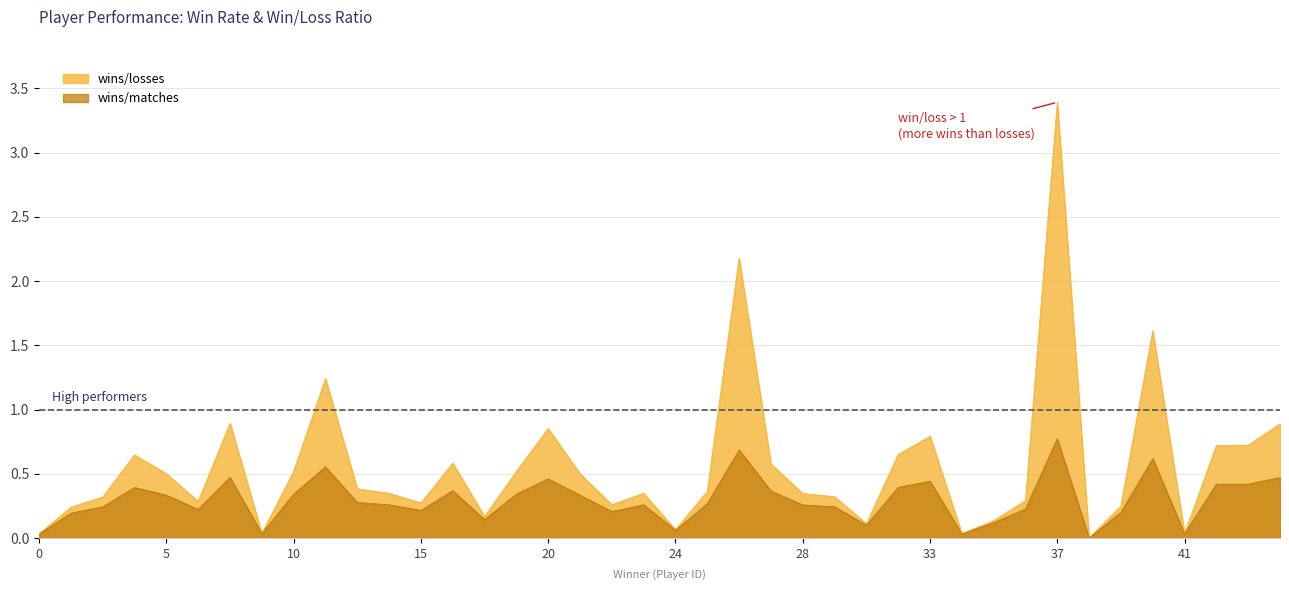

Rank the series by their average value, from highest to lowest.

wins/losses, wins/matches